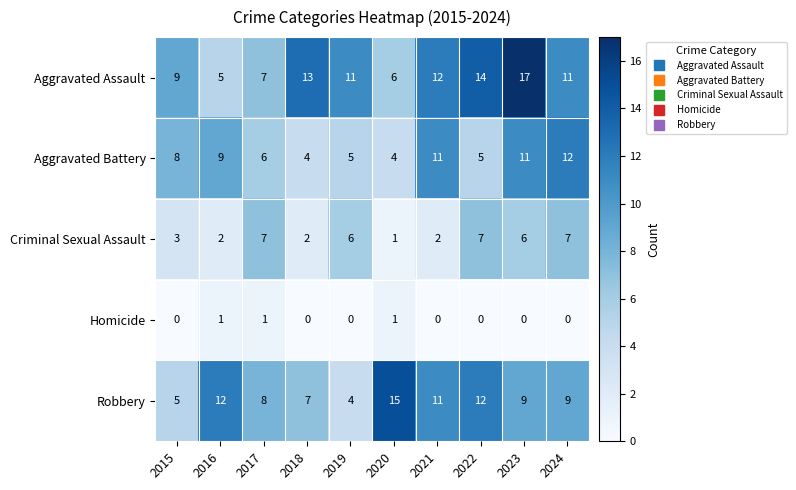

What is the maximum value shown in the chart?

17